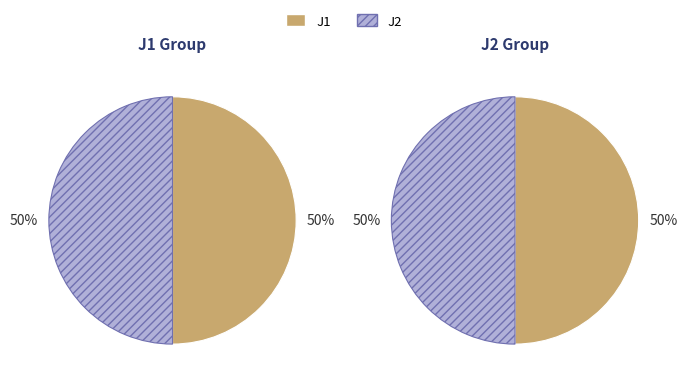

To the nearest percent, what is the combined percentage of J2 and J1?

100%